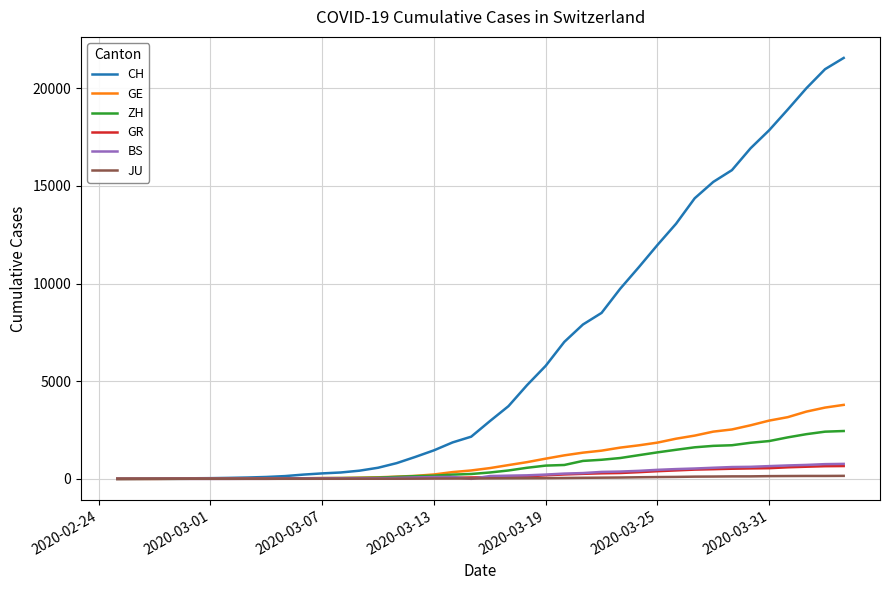

Which series has the largest total across all categories?

CH